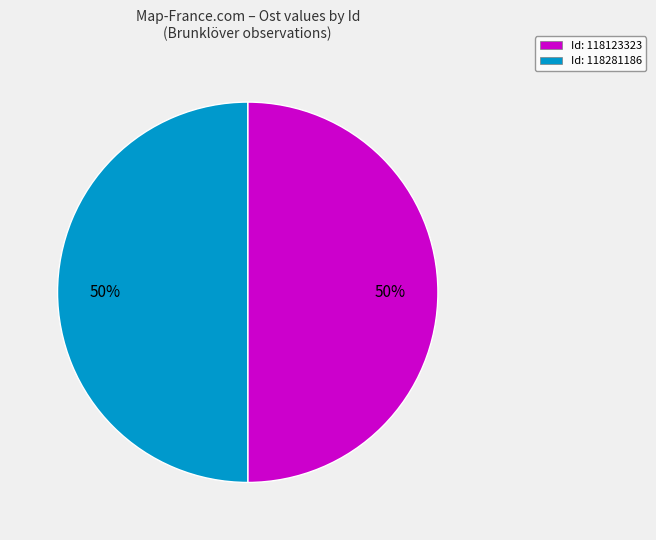

What is the ratio of the value at Id: 118281186 to the value at Id: 118123323?

1.0